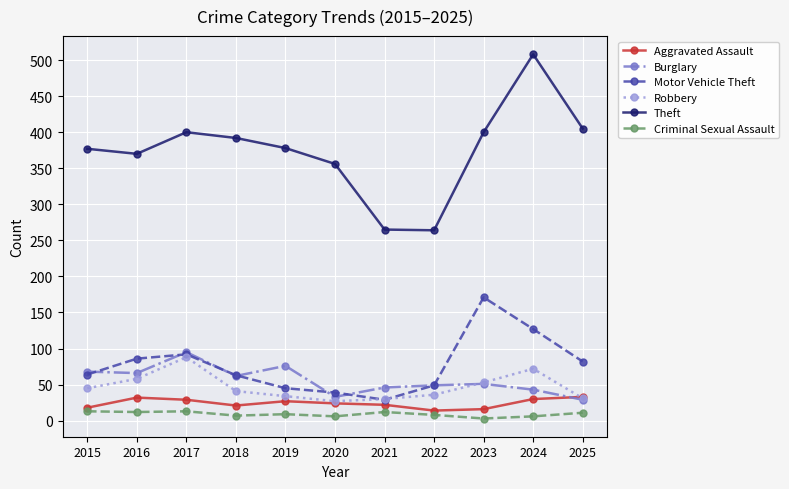

How many lines are shown in the chart?

6